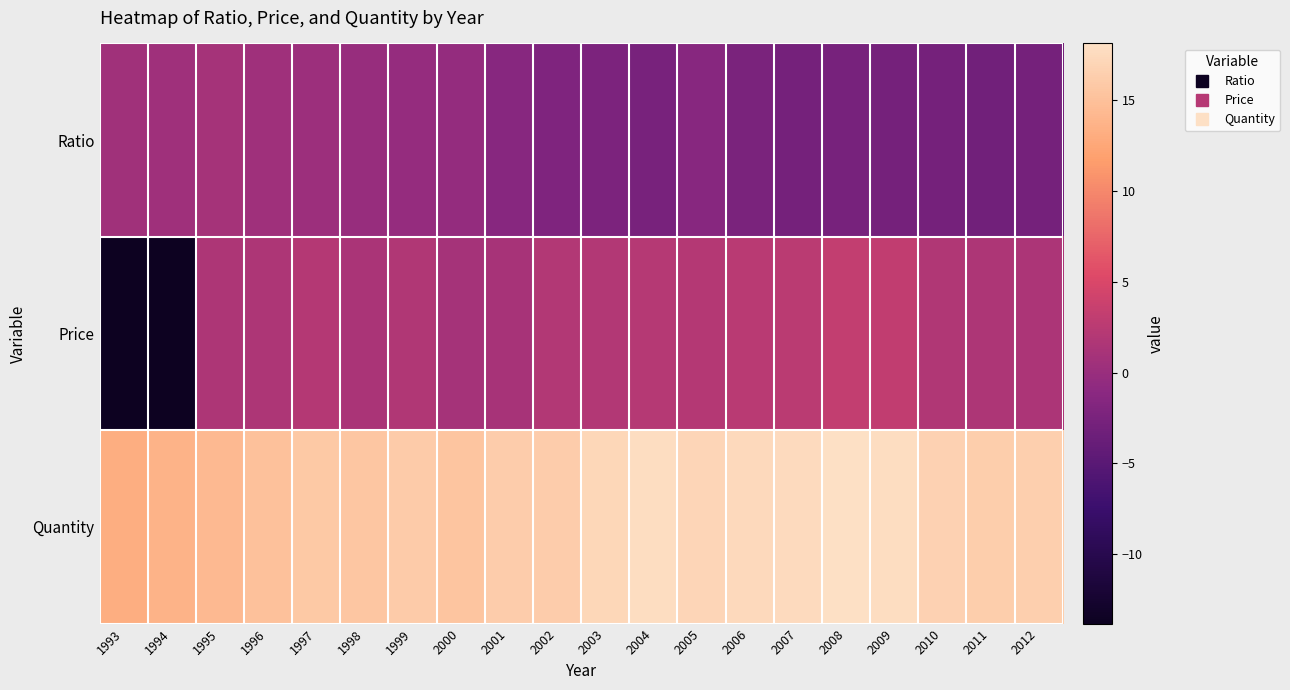

Which series has the largest total across all categories?

Quantity